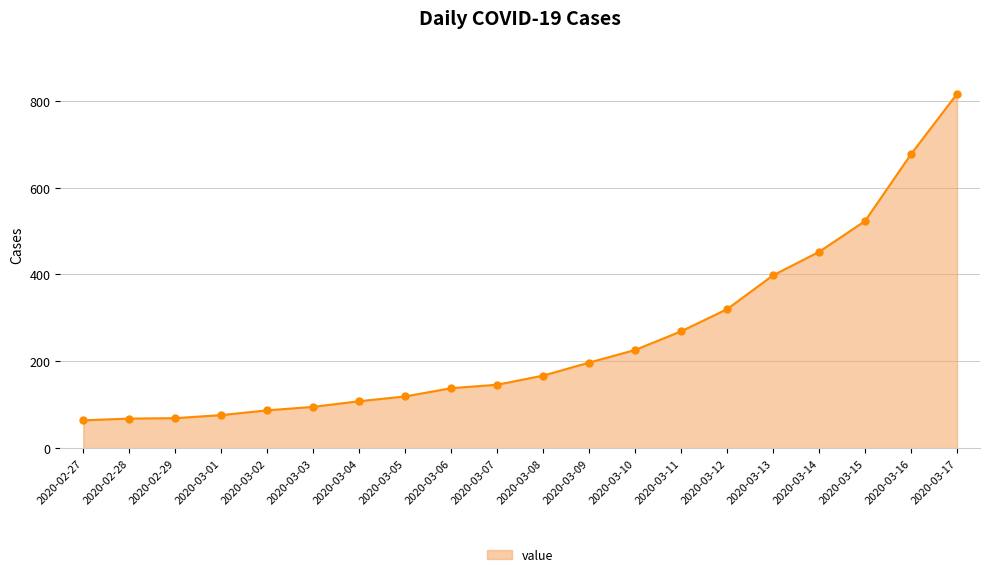

What is the sum of all values?

5015